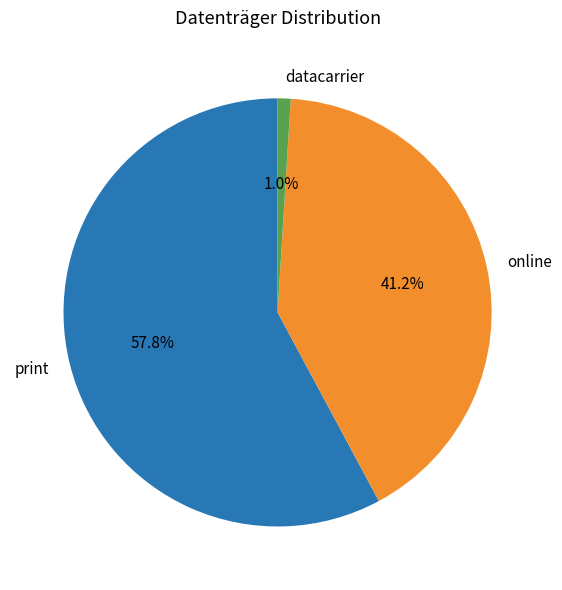

To the nearest percent, what is the difference between the largest and smallest slice percentages?

57%